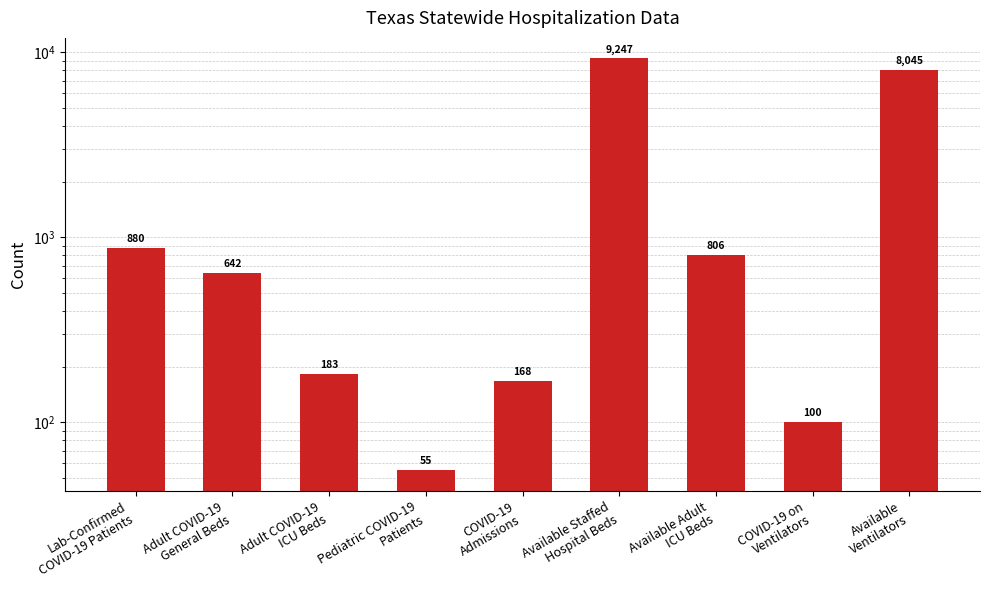

What is the ratio of the value at Available
Ventilators to the value at Pediatric COVID-19
Patients?

146.3